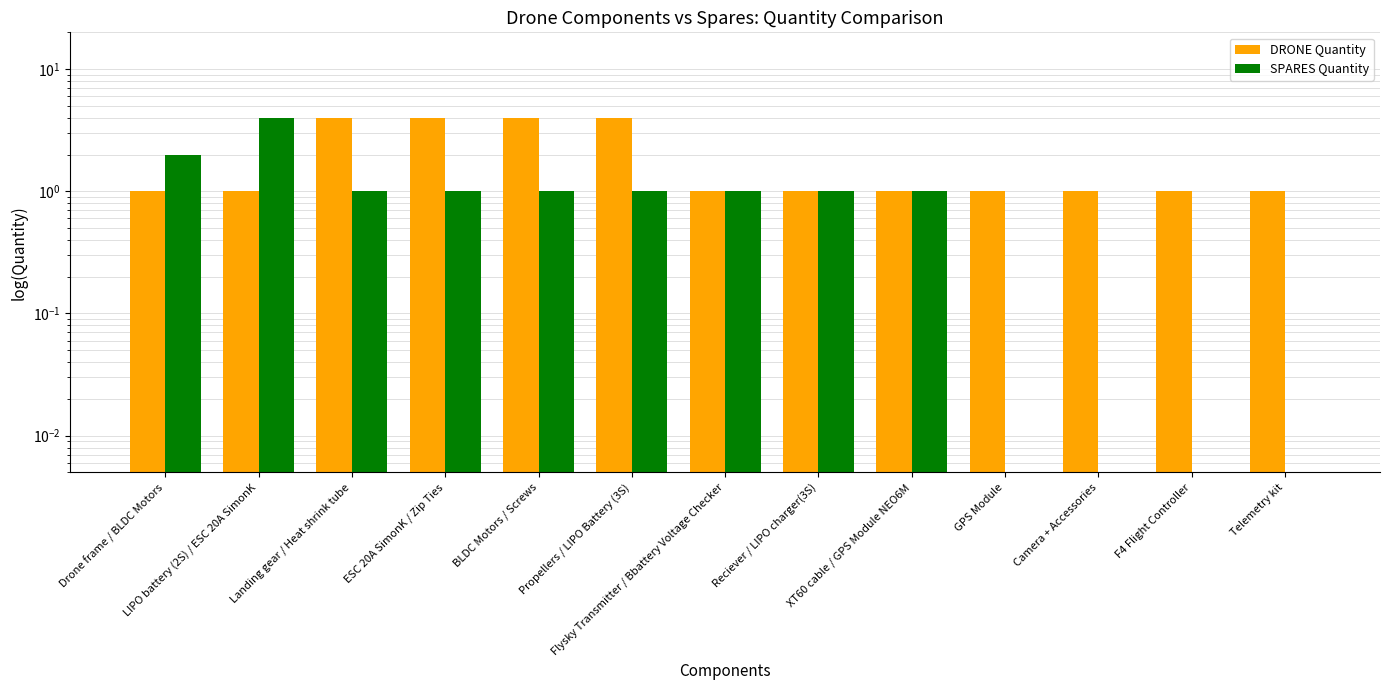

What is the maximum value for DRONE Quantity?

4.0